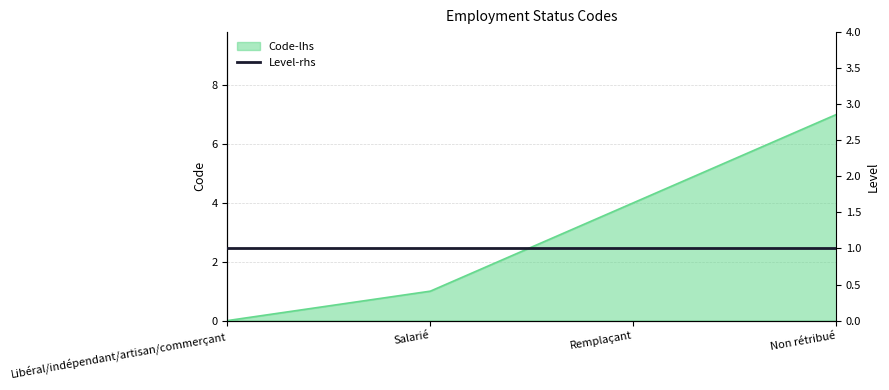

Which label corresponds to the smallest value in the chart?

Libéral/indépendant/artisan/commerçant